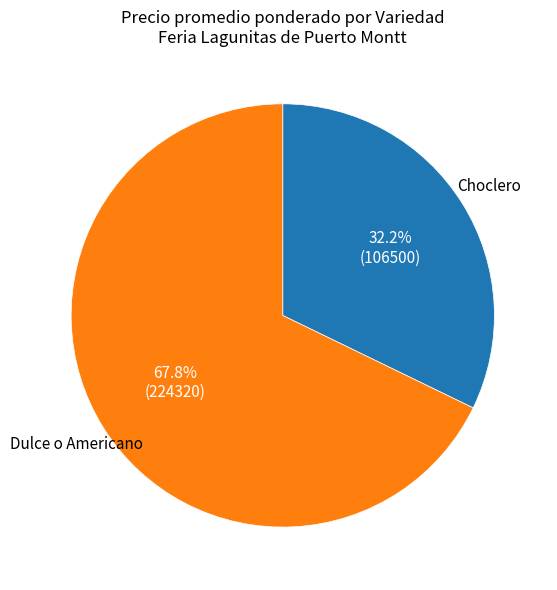

Which slice is the largest?

Dulce o Americano